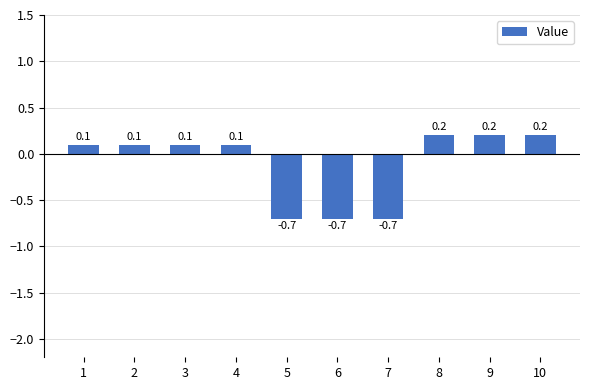

Reading left to right, what are all the values shown in this chart?

0.1	0.1	0.1	0.1	-0.7	-0.7	-0.7	0.2	0.2	0.2